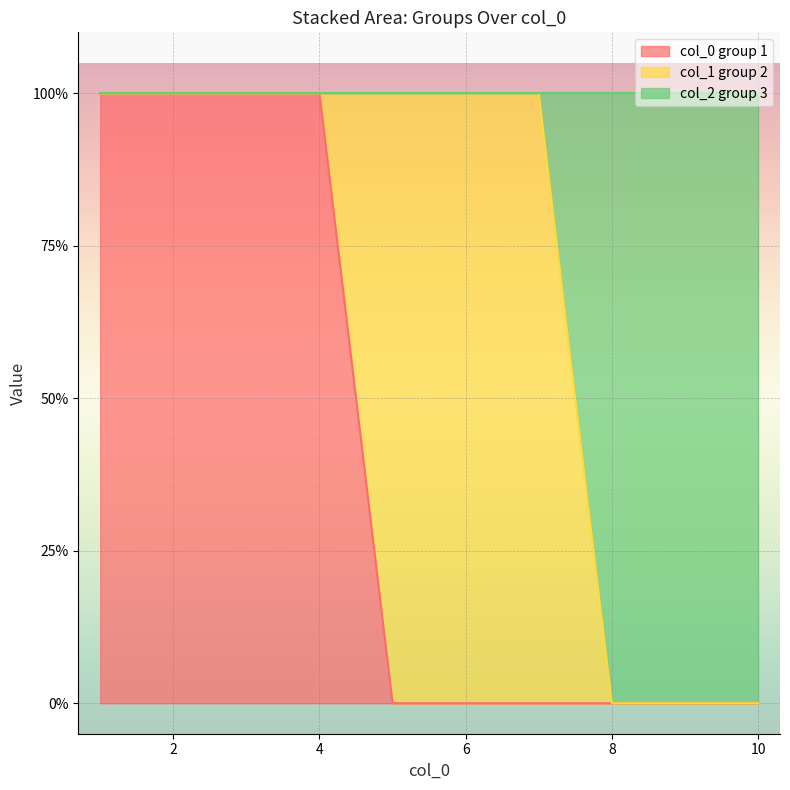

Which has a higher value, 5 or 7?

5